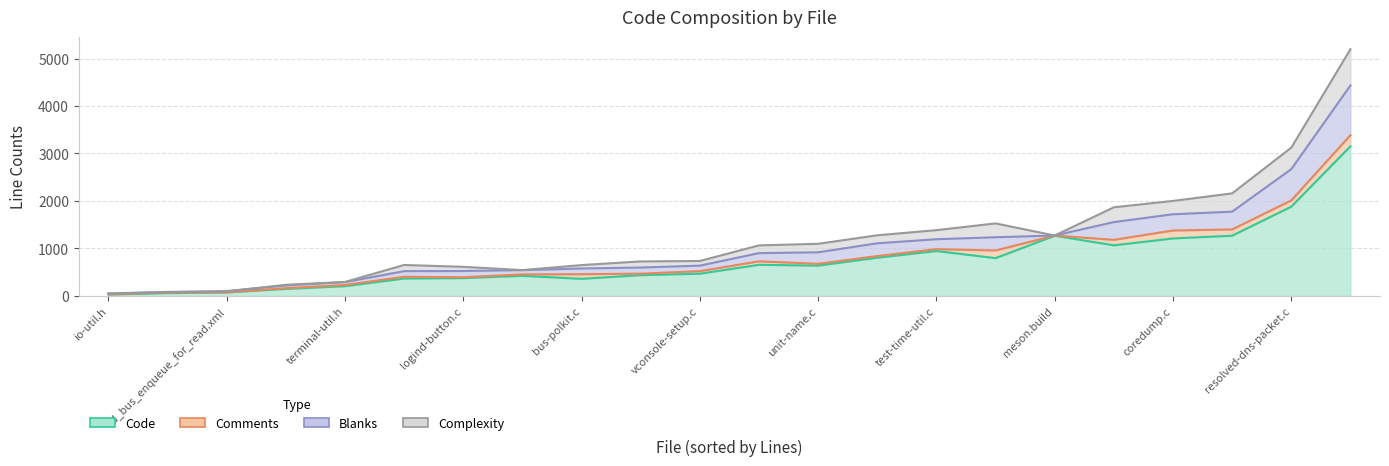

List the labels in order of Code value, largest first.

sd-bus.c, resolved-dns-packet.c, time-util.c, meson.build, coredump.c, terminal-util.c, test-time-util.c, timer.c, fs-util.c, elf-util.c, unit-name.c, vconsole-setup.c, resolved-dns-stream.c, sd-bus.h, logind-button.c, rm-rf.c, bus-polkit.c, terminal-util.h, test-conf-files.c, sd_bus_enqueue_for_read.xml, systemd.conf.in, io-util.h